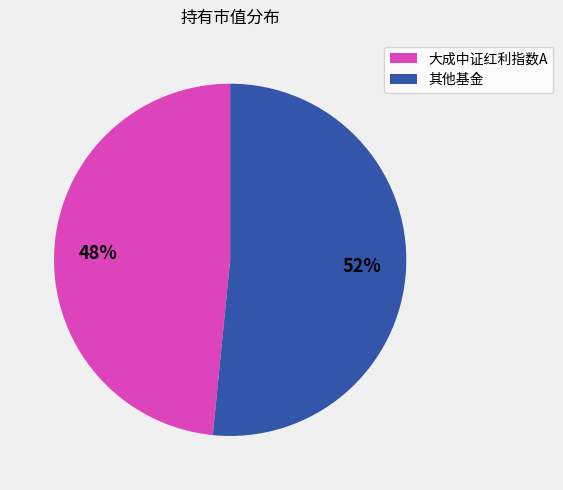

To the nearest percent, what is the average slice percentage?

50%